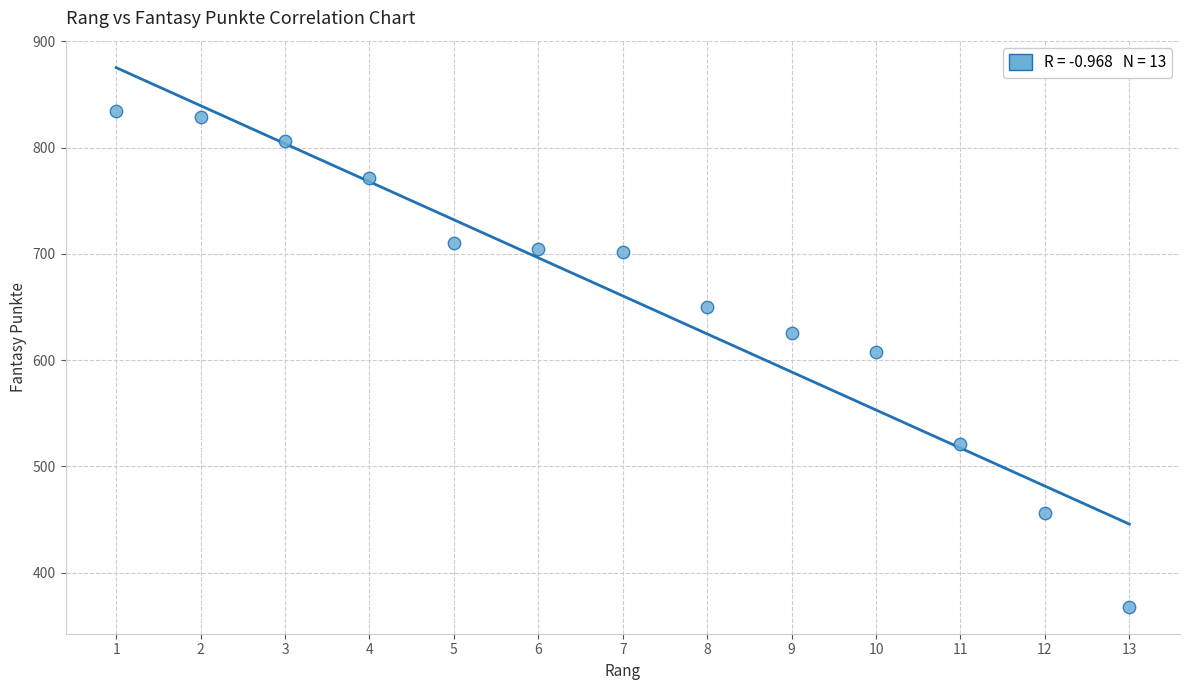

What is the range of X values (max minus min)?

12